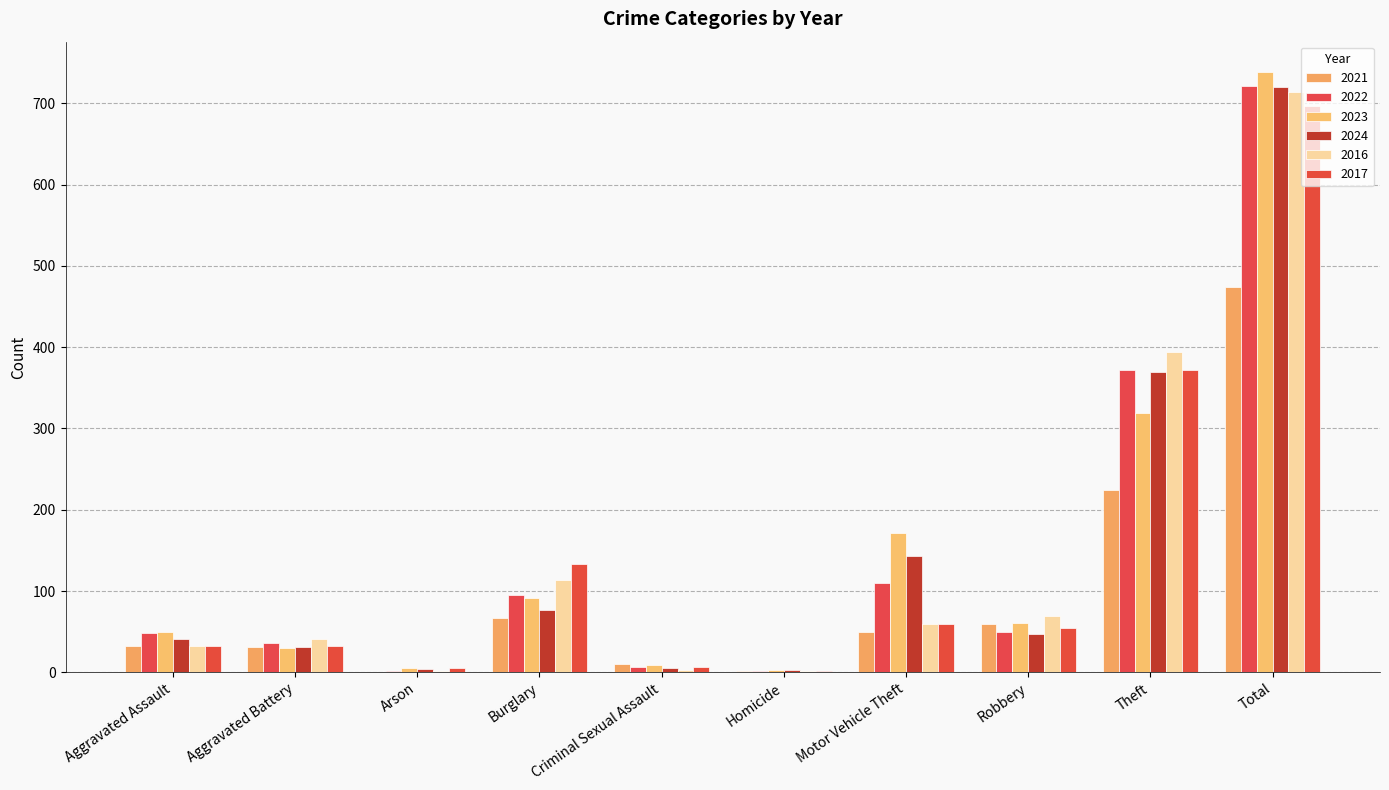

What is the label of the 6th bar from the right?

Criminal Sexual Assault